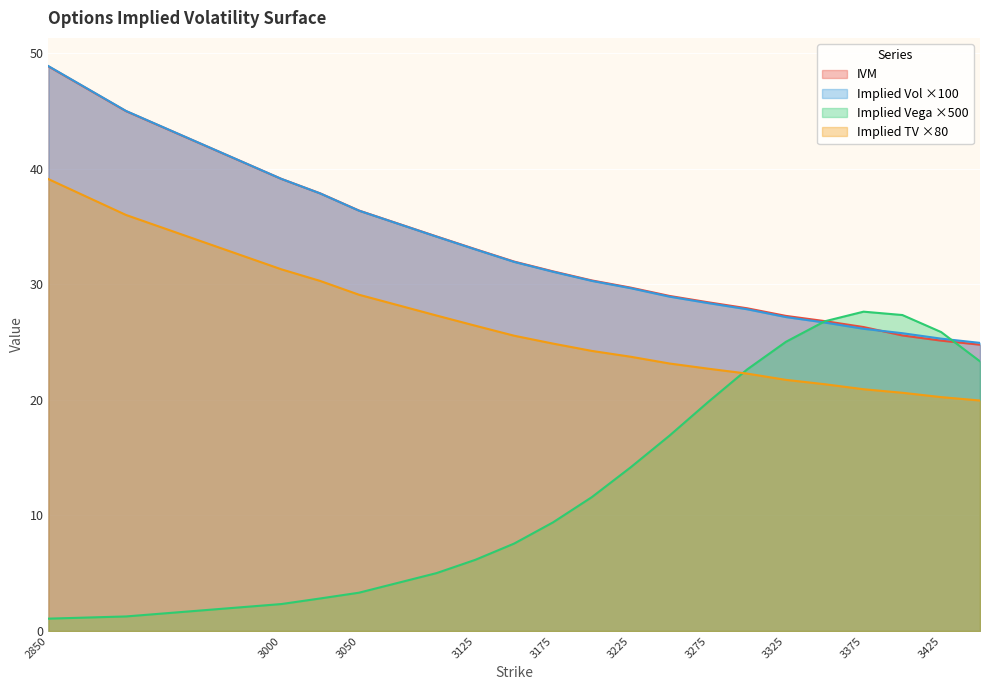

What is the smallest value displayed?

1.1